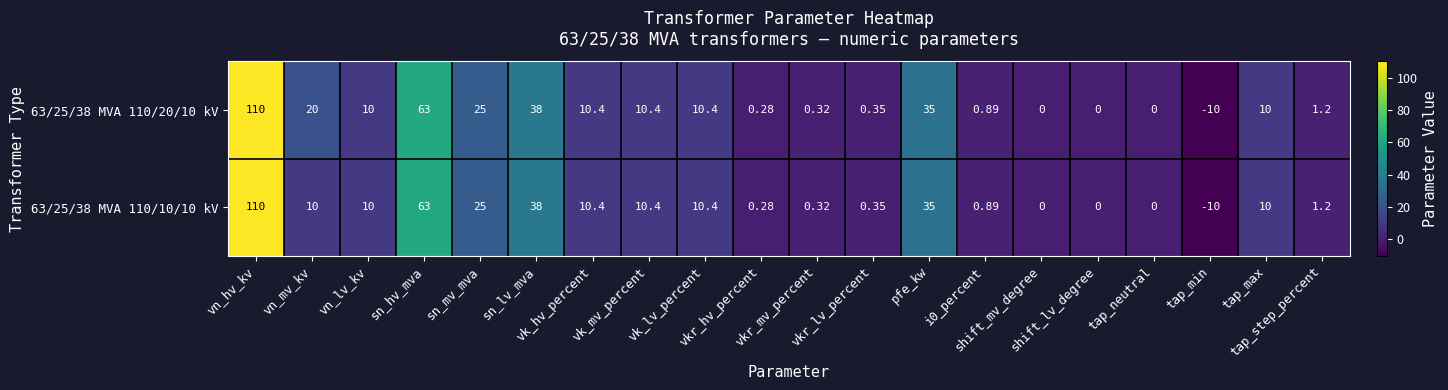

Which series has the largest total across all categories?

63/25/38 MVA 110/20/10 kV